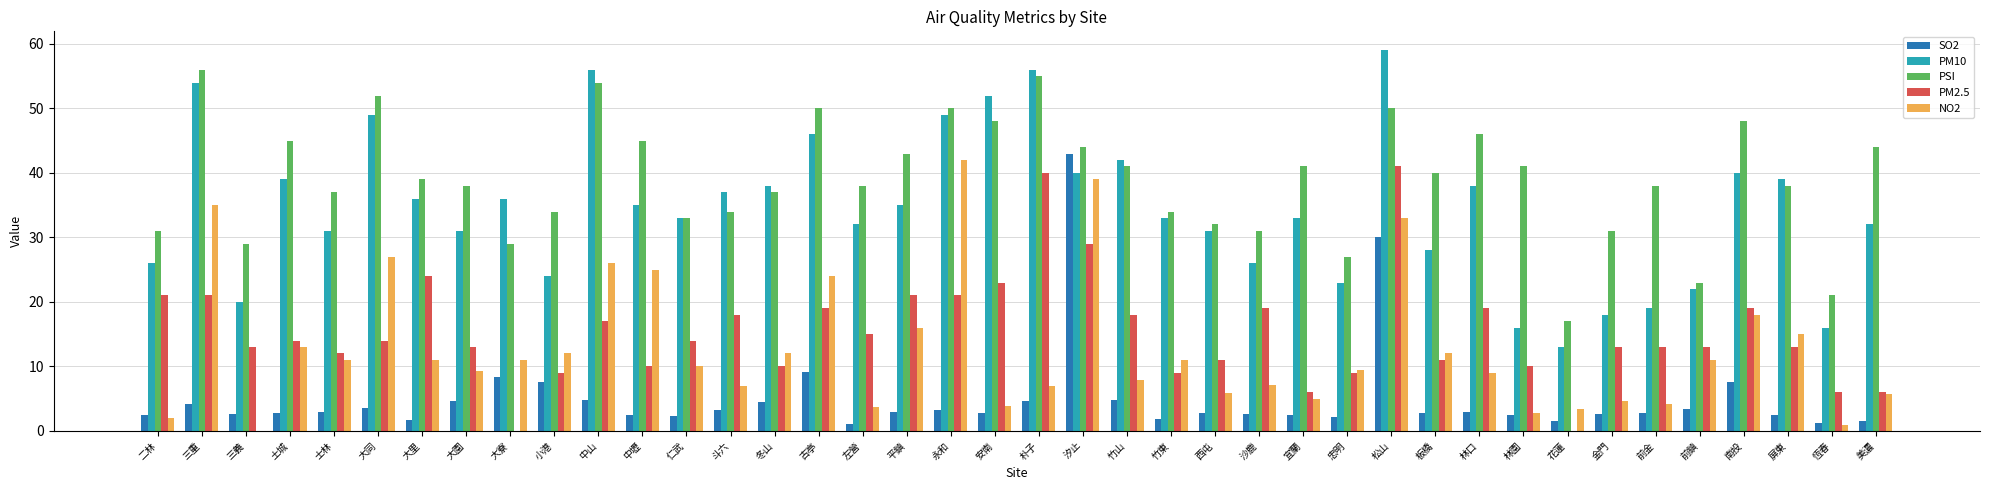

What is the sum of all PSI values?

1564.0